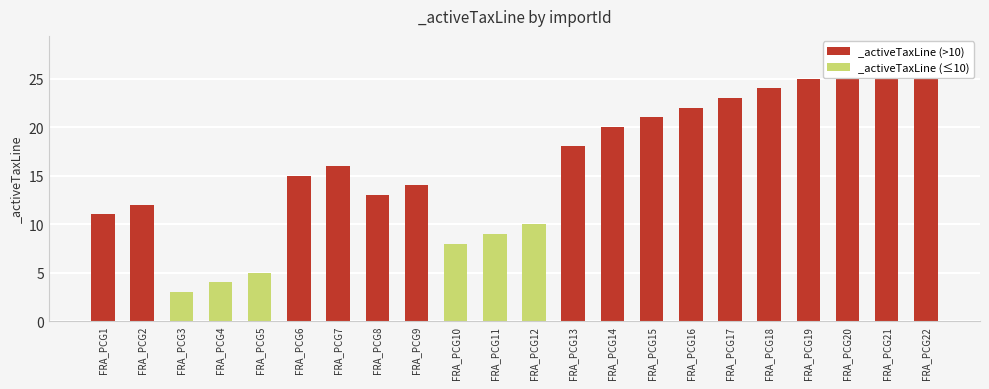

Are the bars horizontal?

No